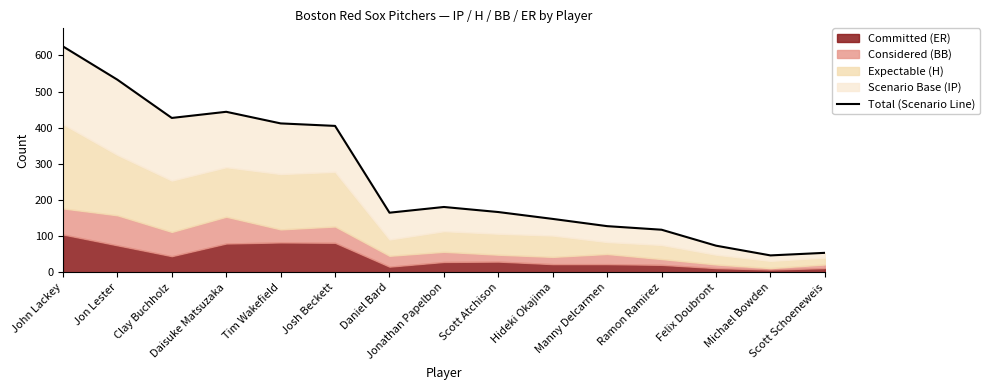

What is the sum of the values at Tim Wakefield and Felix Doubront?

486.1